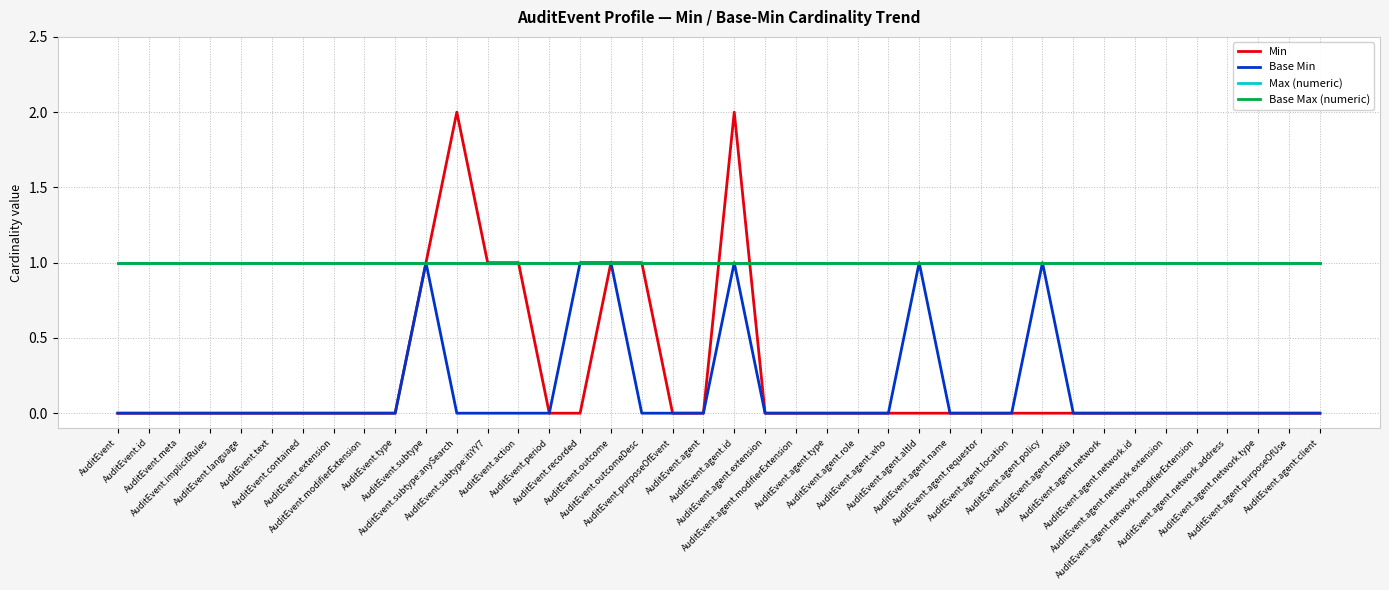

How many lines are shown in the chart?

4